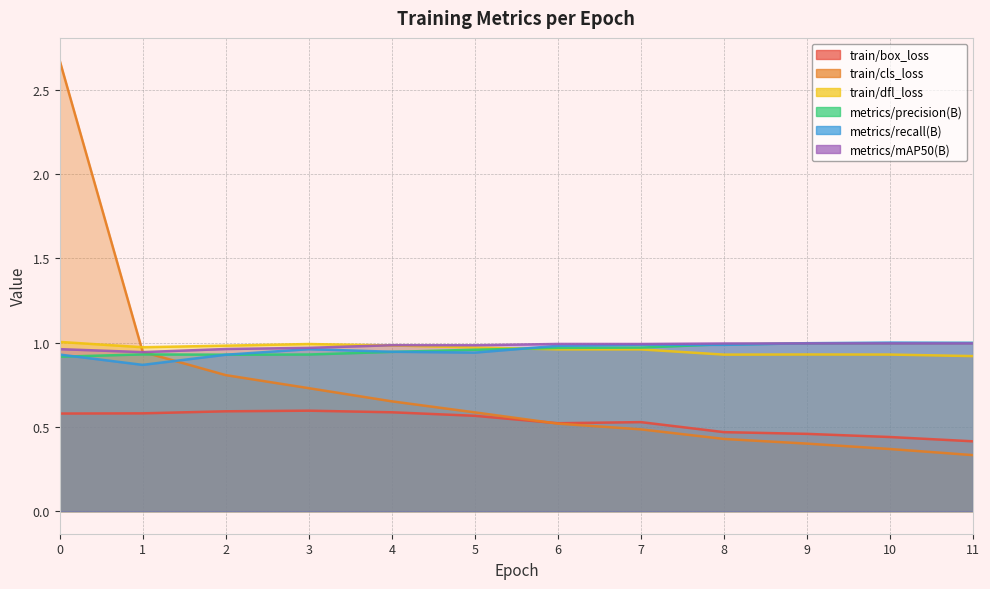

What is the value of the train/dfl_loss point at the 7th from the left?

1.0